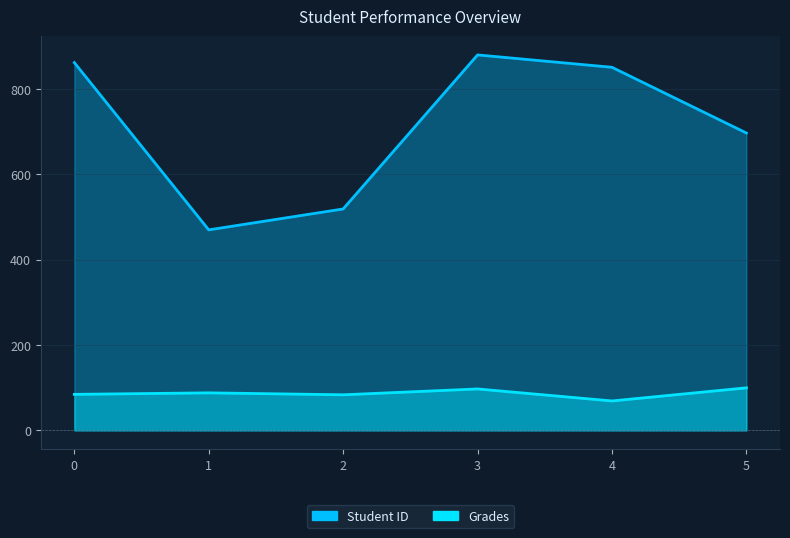

True or false: Grades and Student ID intersect in this chart.

False